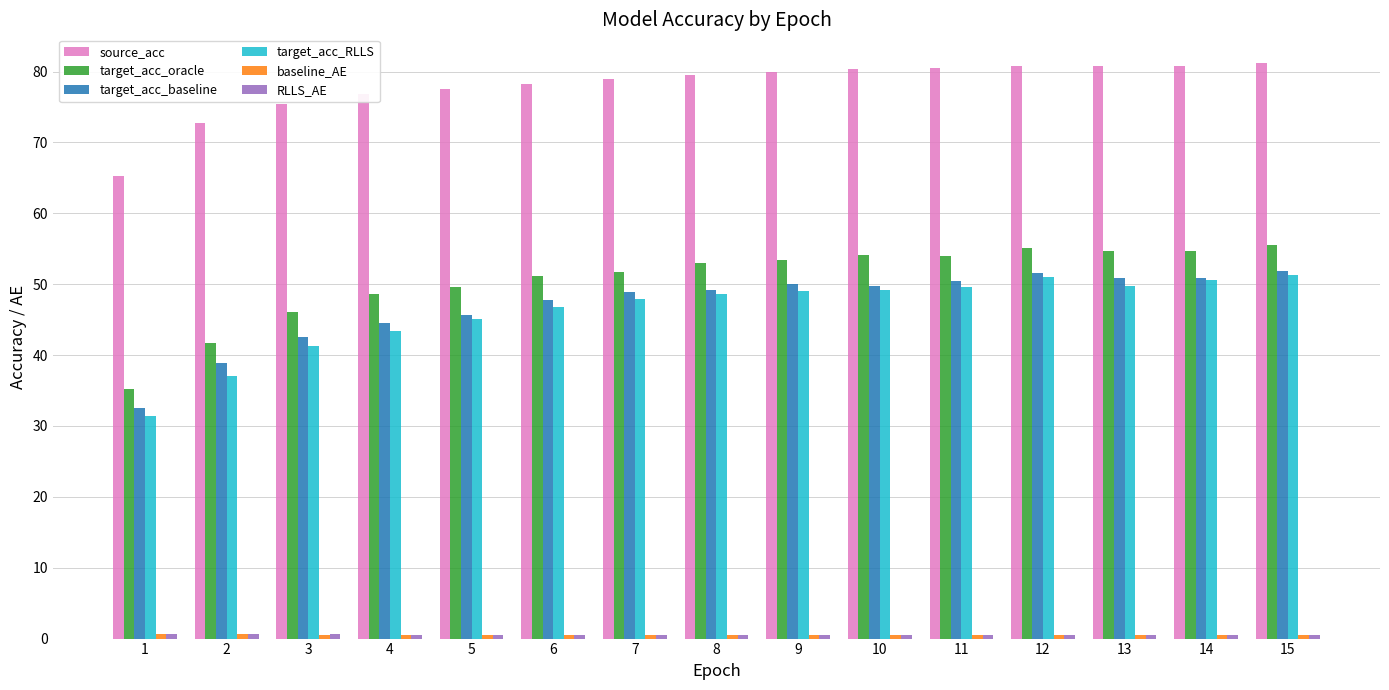

Which series has the largest total across all categories?

source_acc